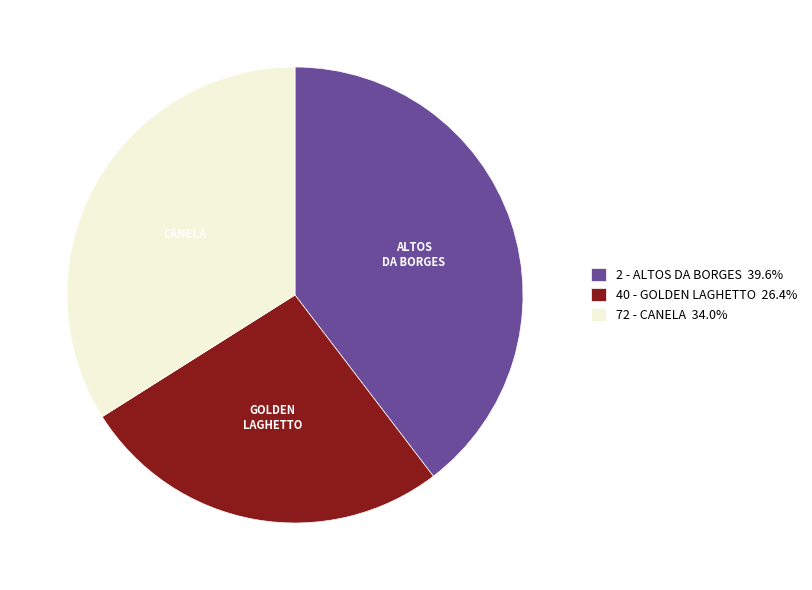

What is the smallest slice in the pie chart?

40 - GOLDEN LAGHETTO